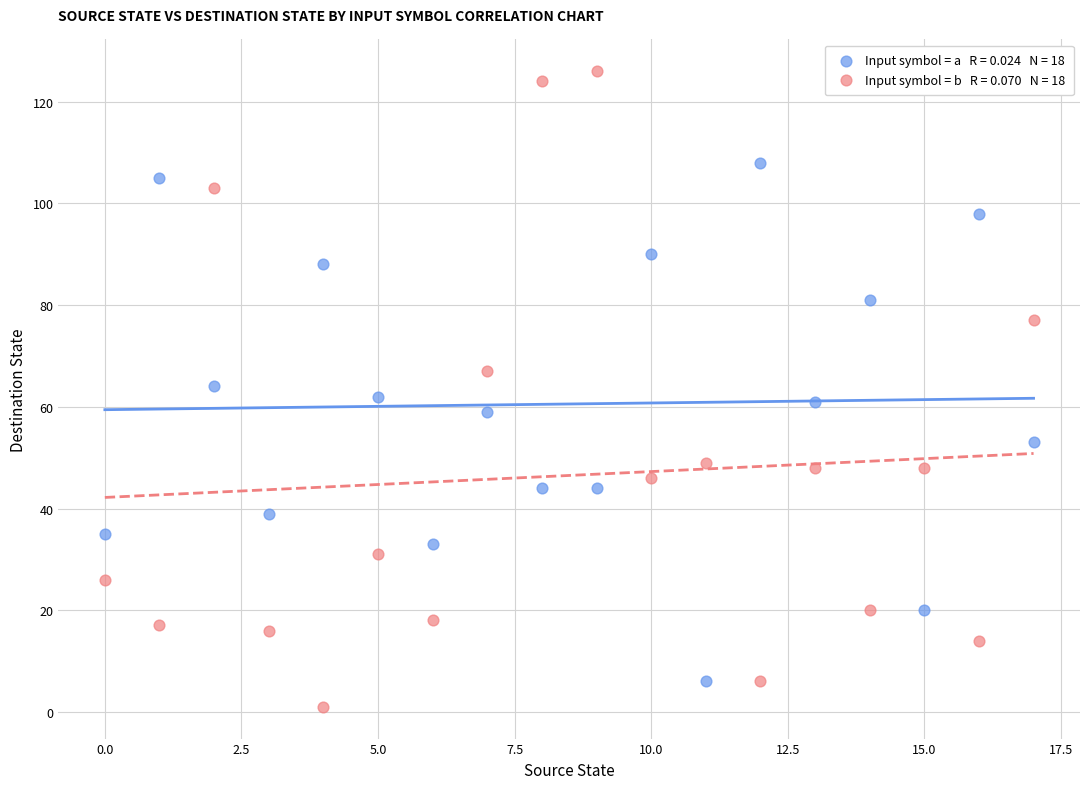

Across all data points, what is the range of Y values (max minus min)?

125